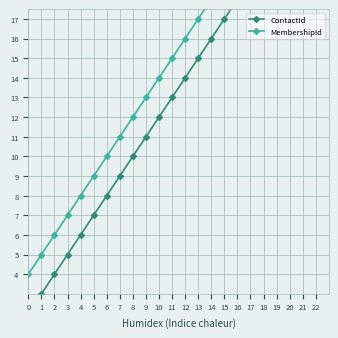

At which label does ContactId first exceed 11?

10